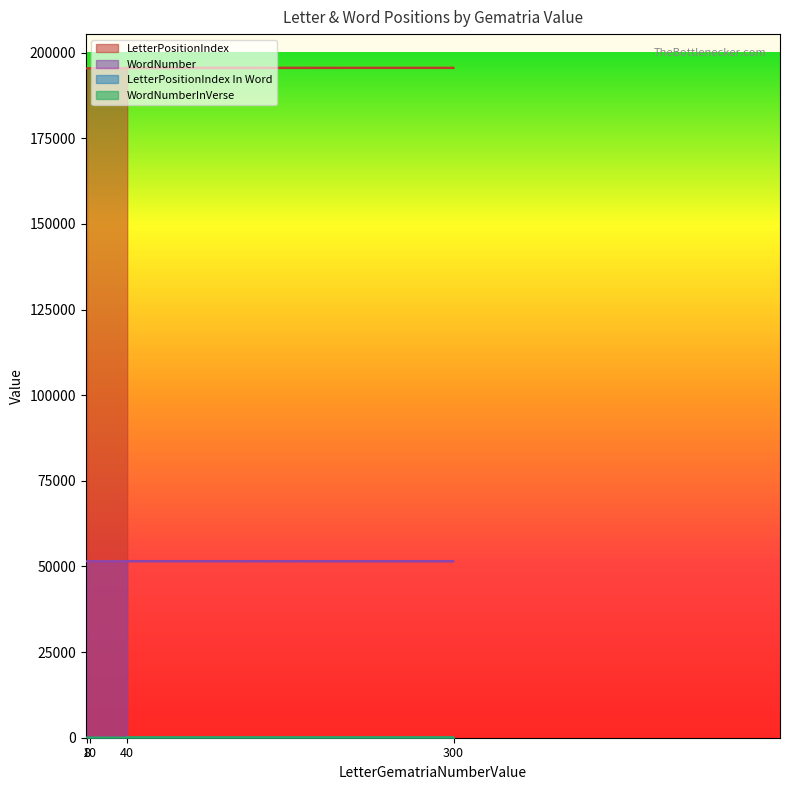

What are all the series names shown in the legend?

LetterPositionIndex, WordNumber, LetterPositionIndex In Word, WordNumberInVerse